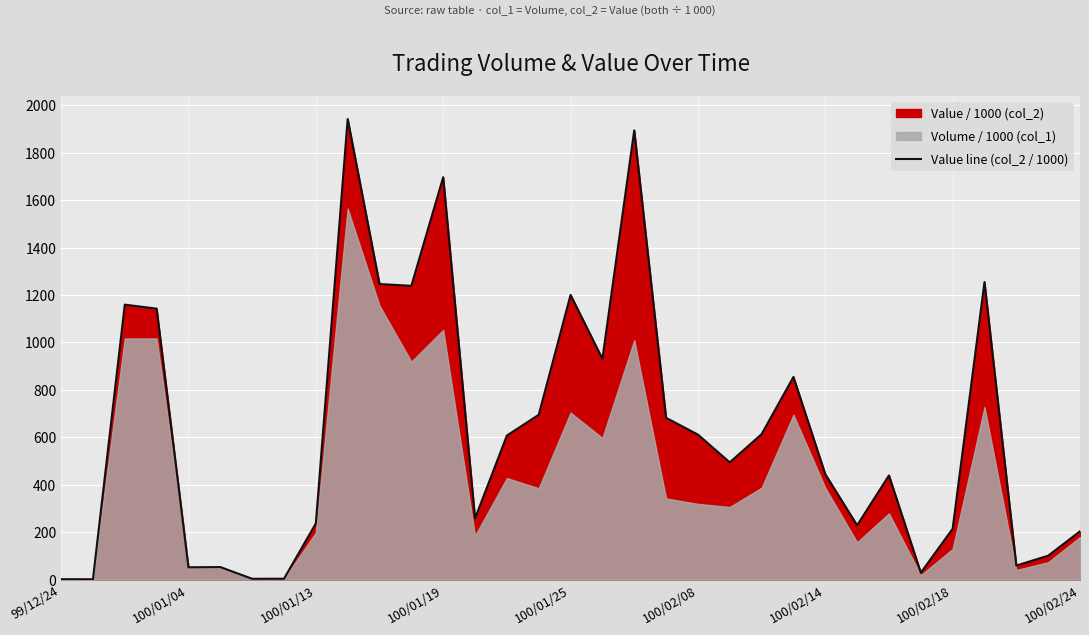

What is the maximum value for Value line (col_2 / 1000)?

1942.8